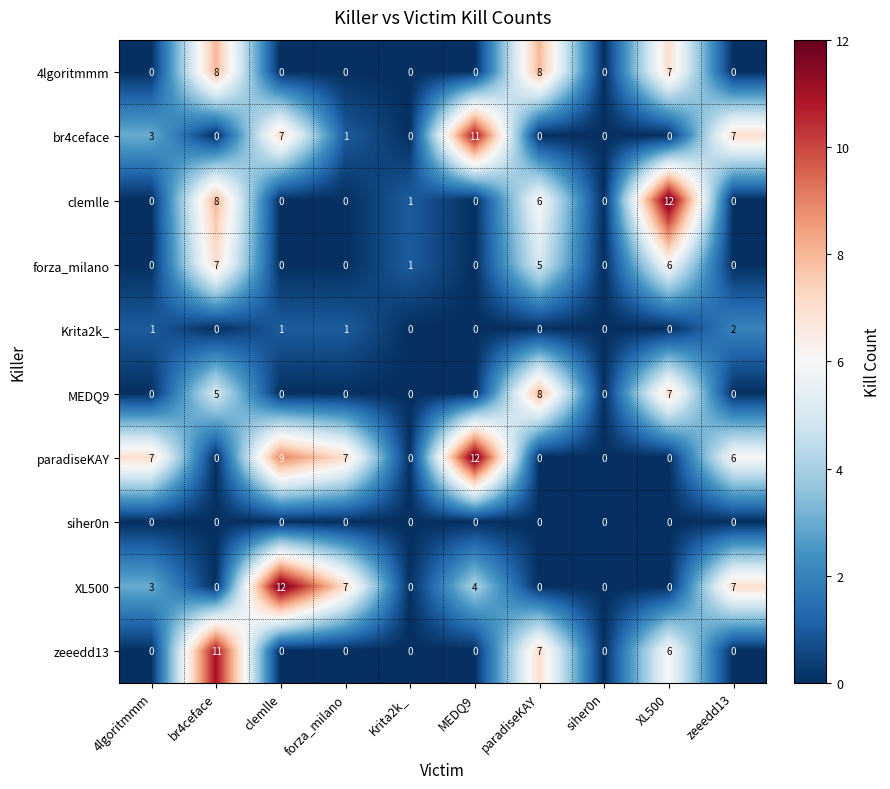

What is the greatest value displayed?

12